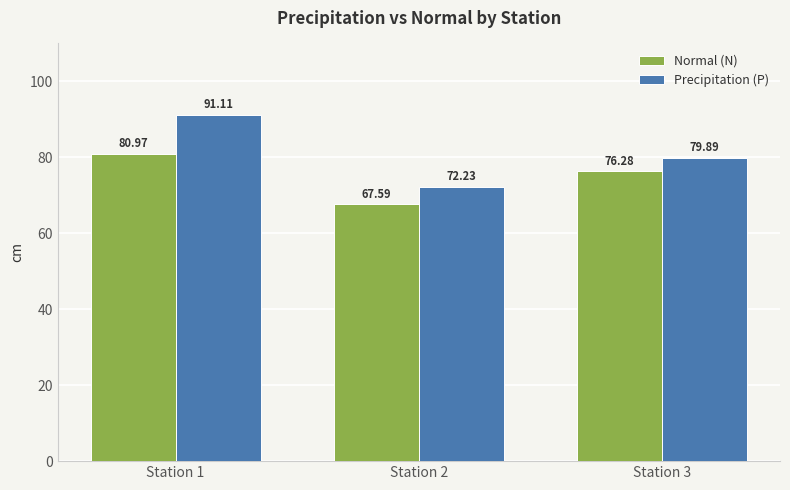

Which label corresponds to the largest value in the chart?

Station 1